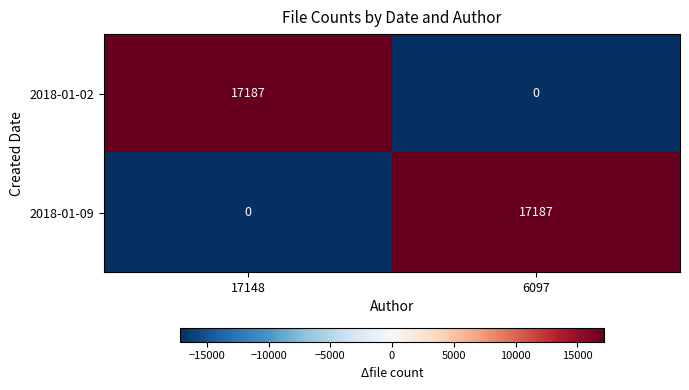

What is the spread (max minus min) of values at 6097?

17187